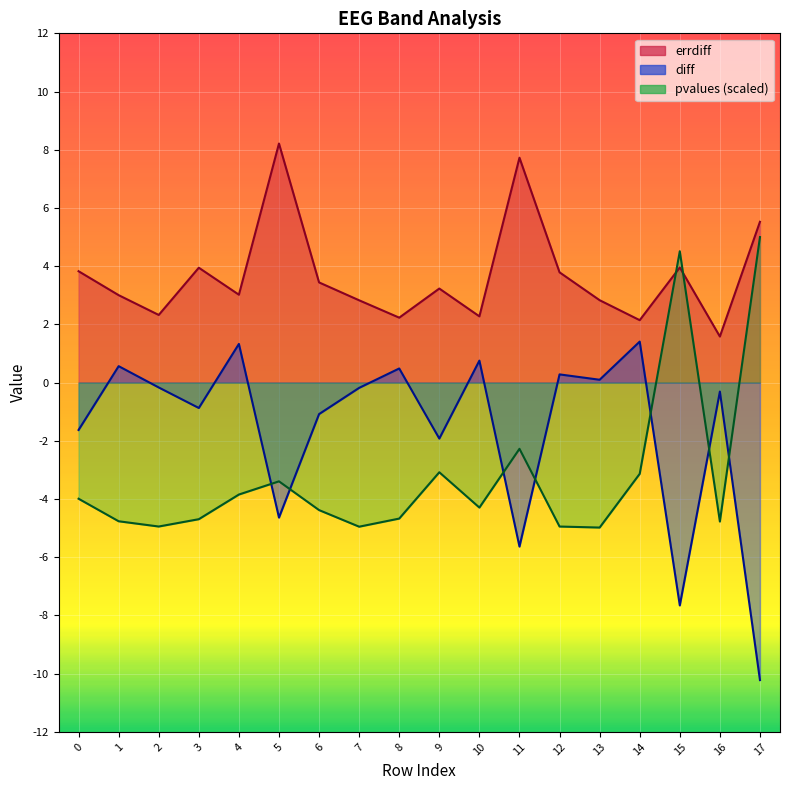

Rank the categories by errdiff value from lowest to highest.

16, 14, 8, 10, 2, 7, 13, 1, 4, 9, 6, 12, 0, 3, 15, 17, 11, 5